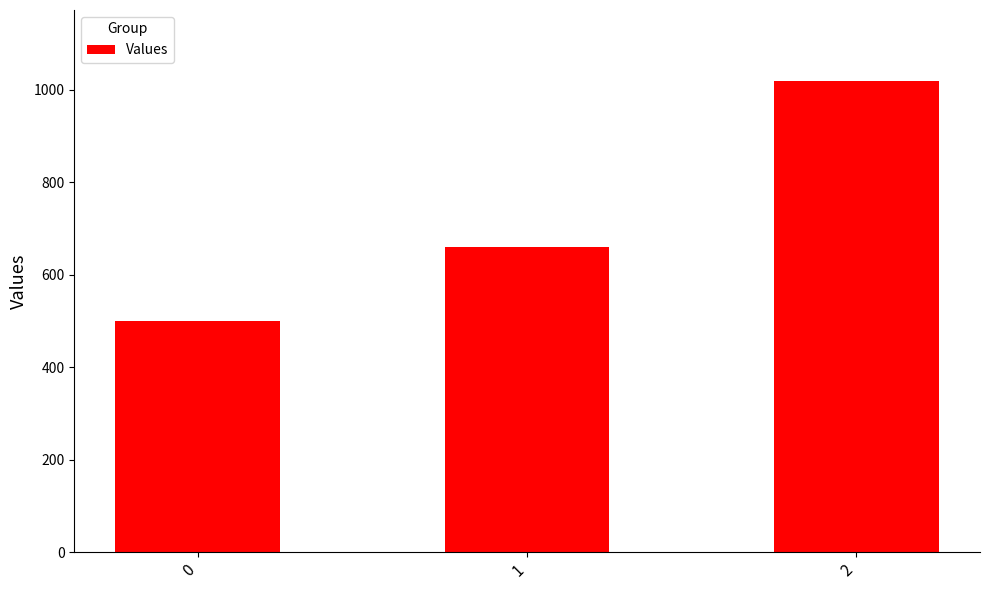

What is the value of the 3rd bar from the left?

1020